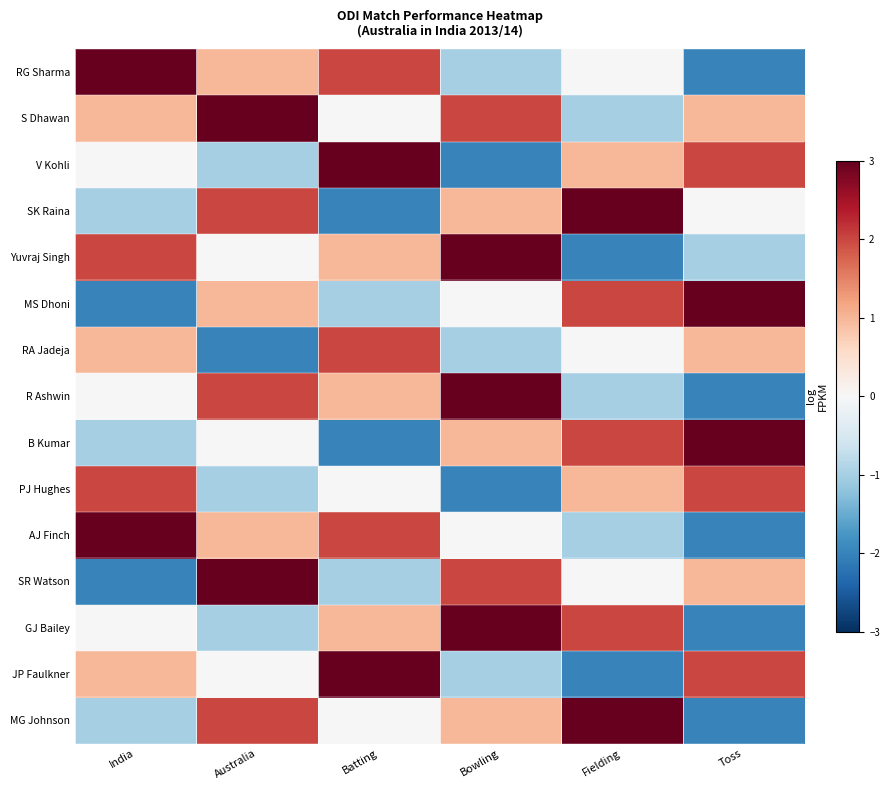

Reading left to right, list all the values displayed in this chart.

RG Sharma: India=3	Australia=1	Batting=2	Bowling=-1	Fielding=0	Toss=-2
S Dhawan: India=1	Australia=3	Batting=0	Bowling=2	Fielding=-1	Toss=1
V Kohli: India=0	Australia=-1	Batting=3	Bowling=-2	Fielding=1	Toss=2
SK Raina: India=-1	Australia=2	Batting=-2	Bowling=1	Fielding=3	Toss=0
Yuvraj Singh: India=2	Australia=0	Batting=1	Bowling=3	Fielding=-2	Toss=-1
MS Dhoni: India=-2	Australia=1	Batting=-1	Bowling=0	Fielding=2	Toss=3
RA Jadeja: India=1	Australia=-2	Batting=2	Bowling=-1	Fielding=0	Toss=1
R Ashwin: India=0	Australia=2	Batting=1	Bowling=3	Fielding=-1	Toss=-2
B Kumar: India=-1	Australia=0	Batting=-2	Bowling=1	Fielding=2	Toss=3
PJ Hughes: India=2	Australia=-1	Batting=0	Bowling=-2	Fielding=1	Toss=2
AJ Finch: India=3	Australia=1	Batting=2	Bowling=0	Fielding=-1	Toss=-2
SR Watson: India=-2	Australia=3	Batting=-1	Bowling=2	Fielding=0	Toss=1
GJ Bailey: India=0	Australia=-1	Batting=1	Bowling=3	Fielding=2	Toss=-2
JP Faulkner: India=1	Australia=0	Batting=3	Bowling=-1	Fielding=-2	Toss=2
MG Johnson: India=-1	Australia=2	Batting=0	Bowling=1	Fielding=3	Toss=-2